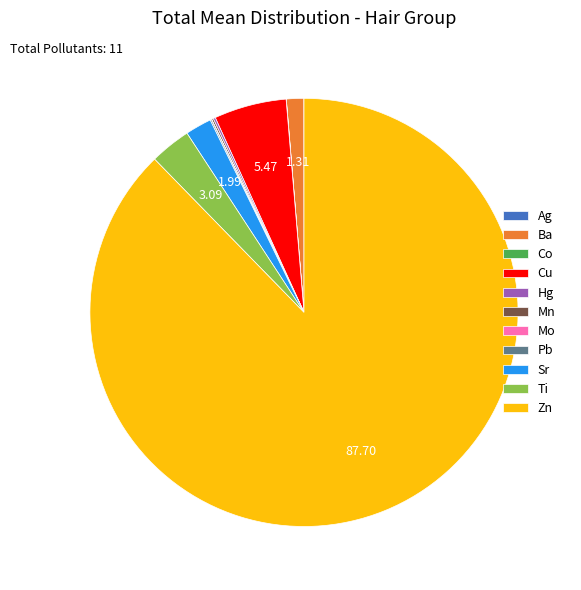

Which slice is the largest?

Zn